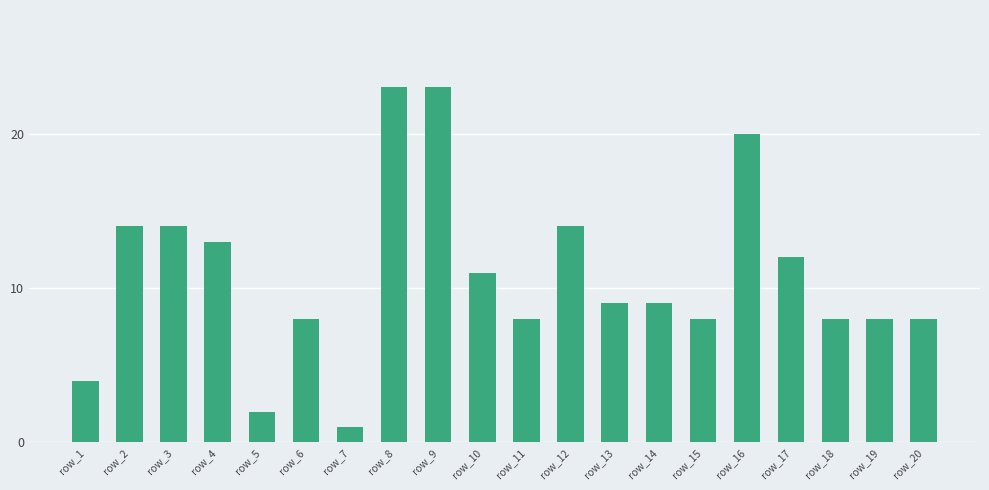

How many series are shown in this chart?

1